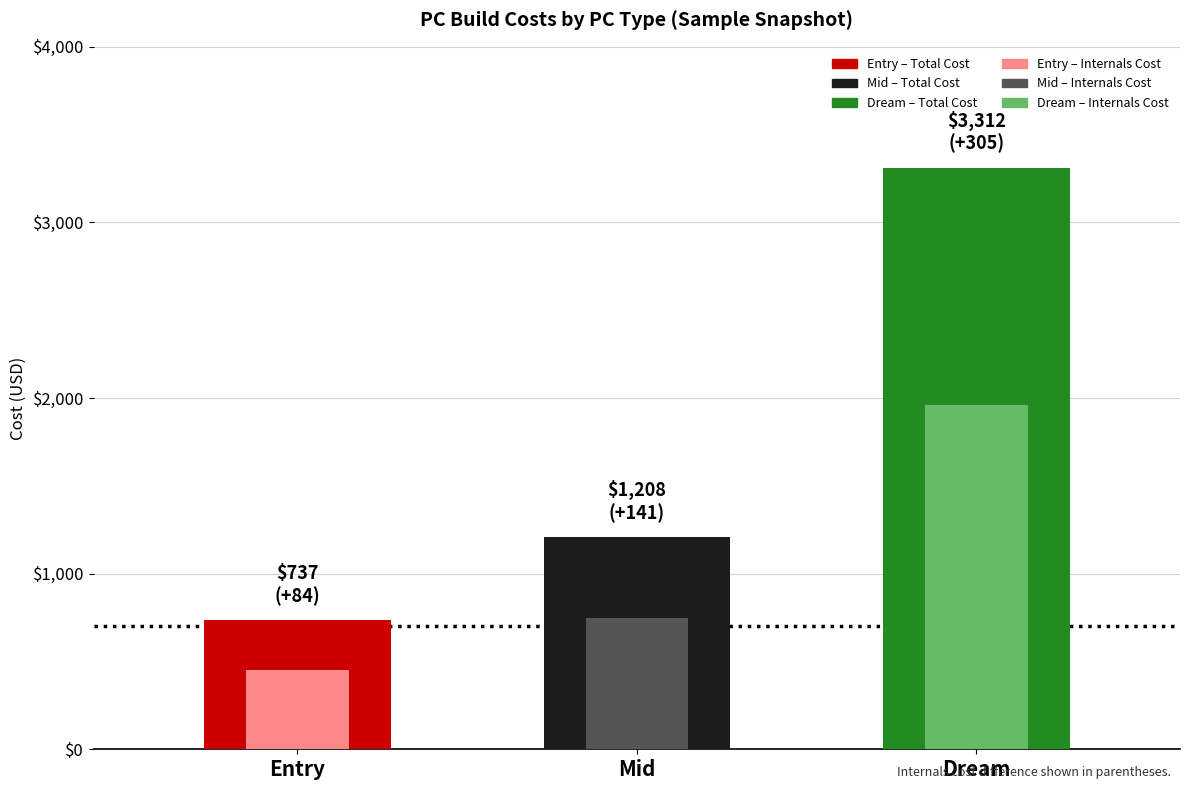

The value of Dream – Total Cost at Mid is 3312. True or false?

True